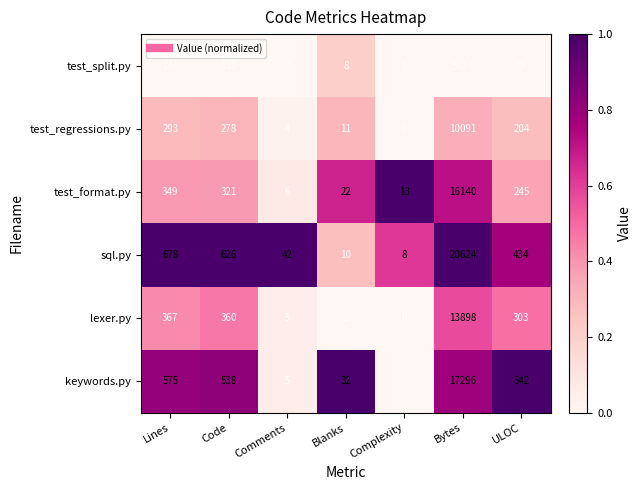

What is the total value across all series at Lines?

2403